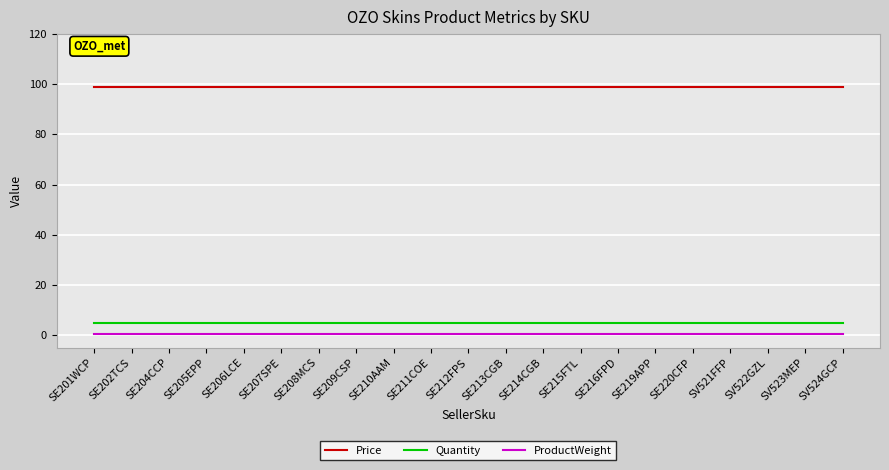

True or false: Price and ProductWeight cross at least once.

False